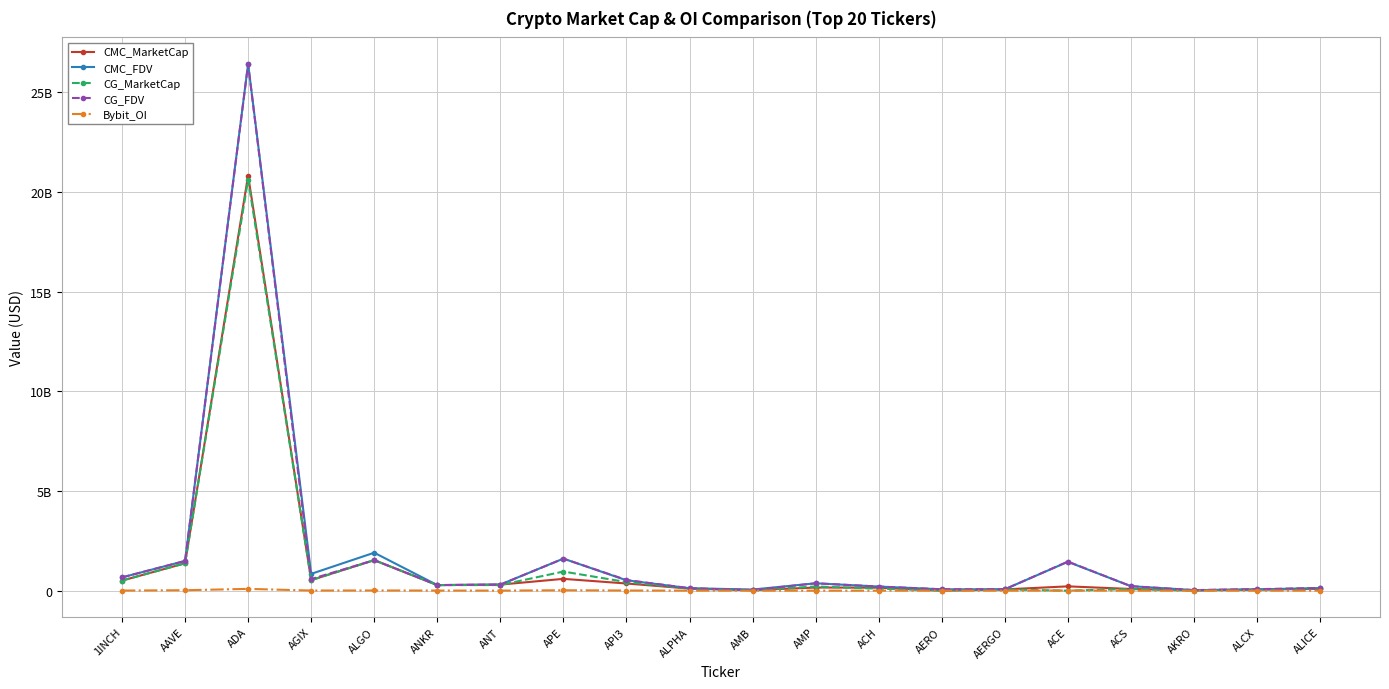

Reading left to right, extract all data points from this chart.

CMC_MarketCap: 506490185.9	1373182381.1	20825621070.2	529908561.3	1531643270.4	279965847.8	304516481.9	592637427.9	359886187.3	103739565.5	26677769.0	157085253.7	151088132.7	0.0	63506364.6	216478691.5	85068769.2	24396971.2	56319050.1	89606318.7
CMC_FDV: 665496832.0	1491061772.7	26433413365.1	843457138.9	1903929938.9	279965847.8	304516481.9	1607833632.3	521887940.9	122623599.8	56137400.3	369927909.9	206287833.7	68521557.3	71355465.9	1448478057.2	224838972.3	27497540.9	63035188.0	131942160.4
CG_MarketCap: 506497927.0	1373466252.0	20625499000.0	528709308.0	1531688105.0	280070340.0	282354236.0	959080026.0	431190806.0	103662702.0	26626854.0	209323181.0	102020888.0	13516095.0	61832026.0	0.0	85008880.0	550818.0	56314404.0	115294830.0
CG_FDV: 665507003.0	1491358092.0	26414593237.0	582115260.0	1531688132.0	280070340.0	304496825.0	1607473229.0	536033760.0	122532744.0	29236686.0	370873654.0	206365823.0	69923384.0	69474187.0	1458788928.0	224668623.0	27540877.0	75641825.0	131765520.0
Bybit_OI: 5360637.0	22120208.0	89881405.0	6837332.0	10188809.0	5875324.0	2930175.0	20217622.0	8253224.0	2263032.0	1338333.0	0.0	2178968.0	0.0	647995.0	7487126.0	0.0	1311036.0	0.0	2449678.0